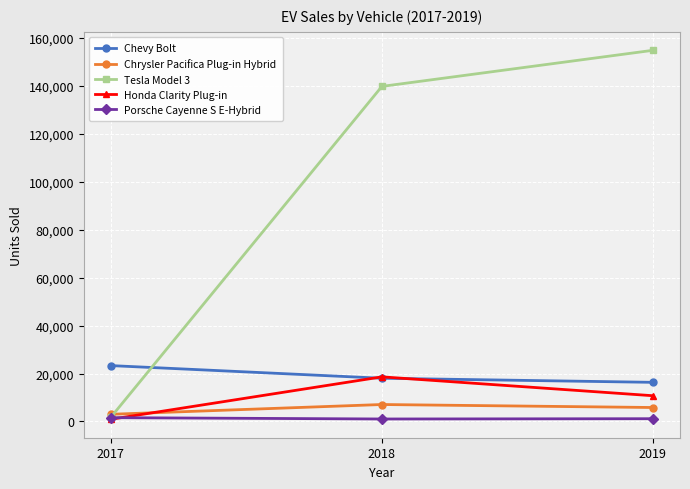

Which series has the largest range (max minus min)?

Tesla Model 3